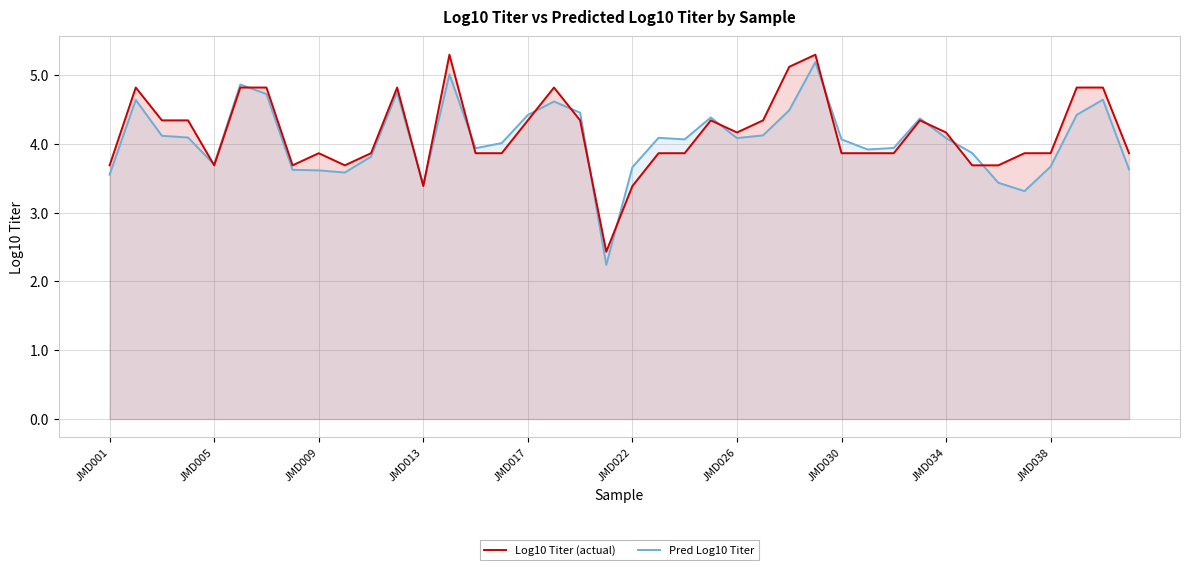

What is the value of the Pred Log10 Titer point at the 29th from the left?

4.1